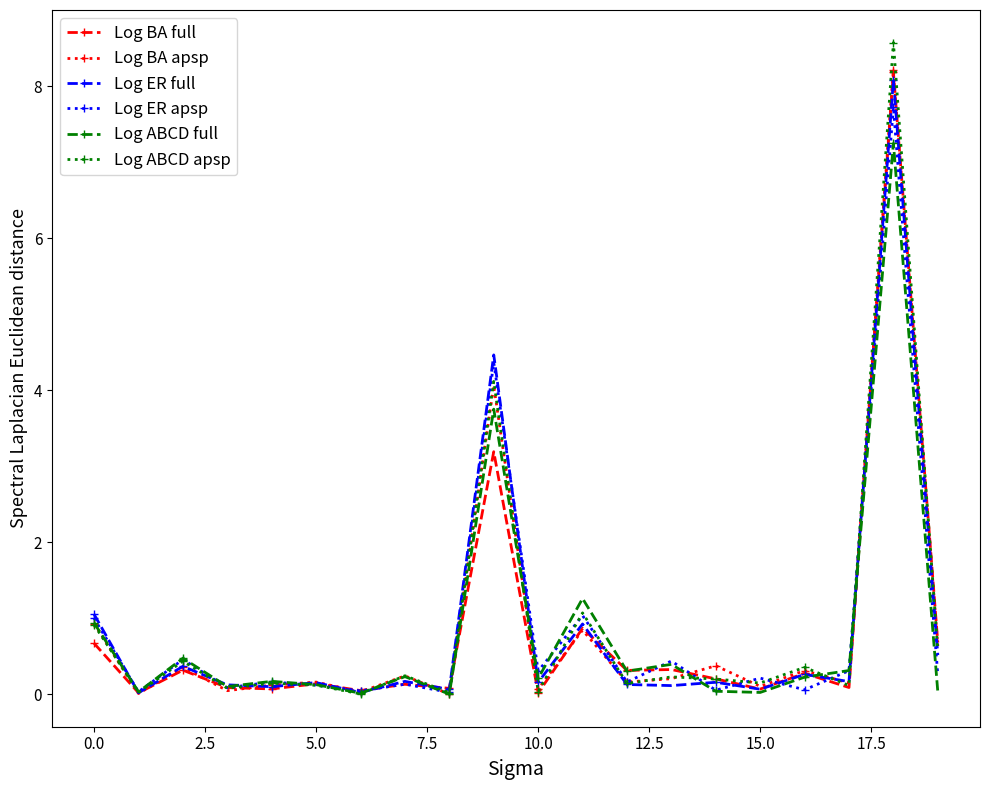

What is the greatest value displayed?

8.6